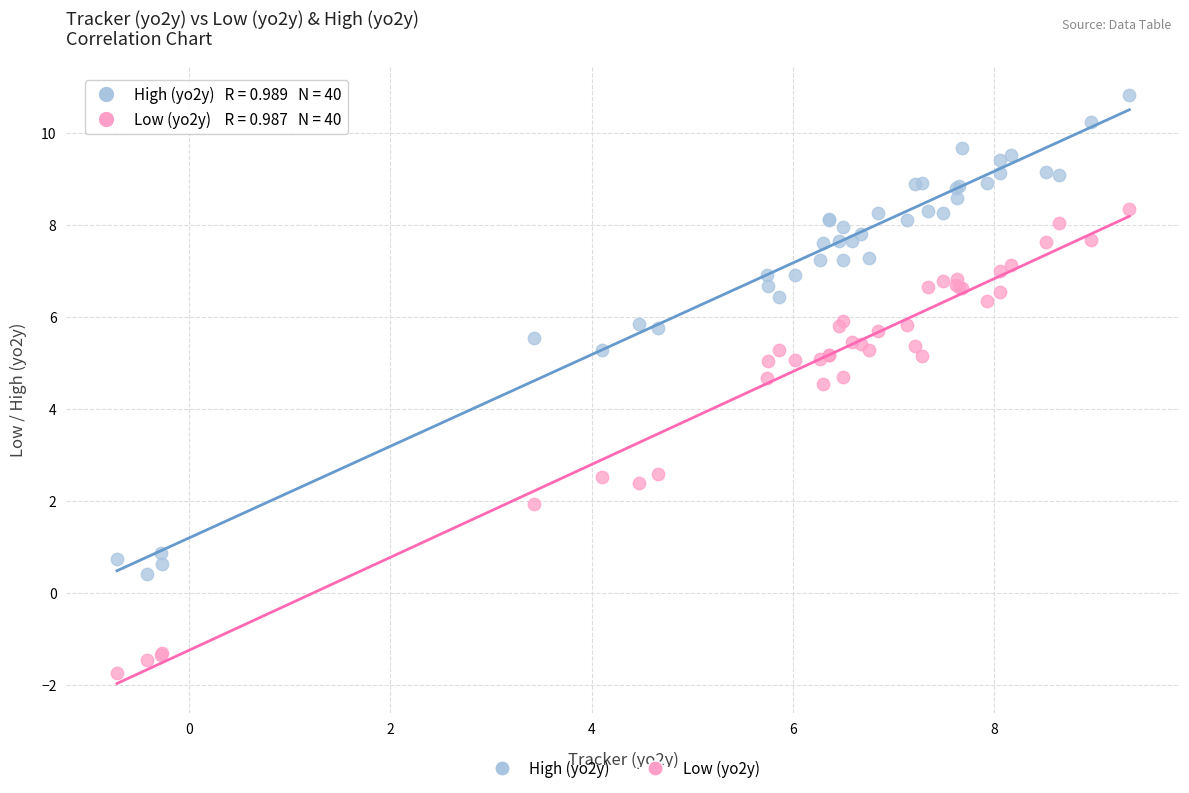

What is the X range (max minus min) for the scatter plot?

10.1